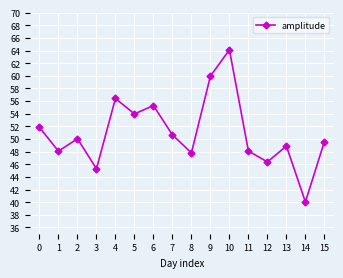

Reading left to right, extract all data points from this chart.

51.8	48.1	50.0	45.3	56.4	54.0	55.3	50.6	47.8	60.0	64.1	48.1	46.4	48.9	40.0	49.6